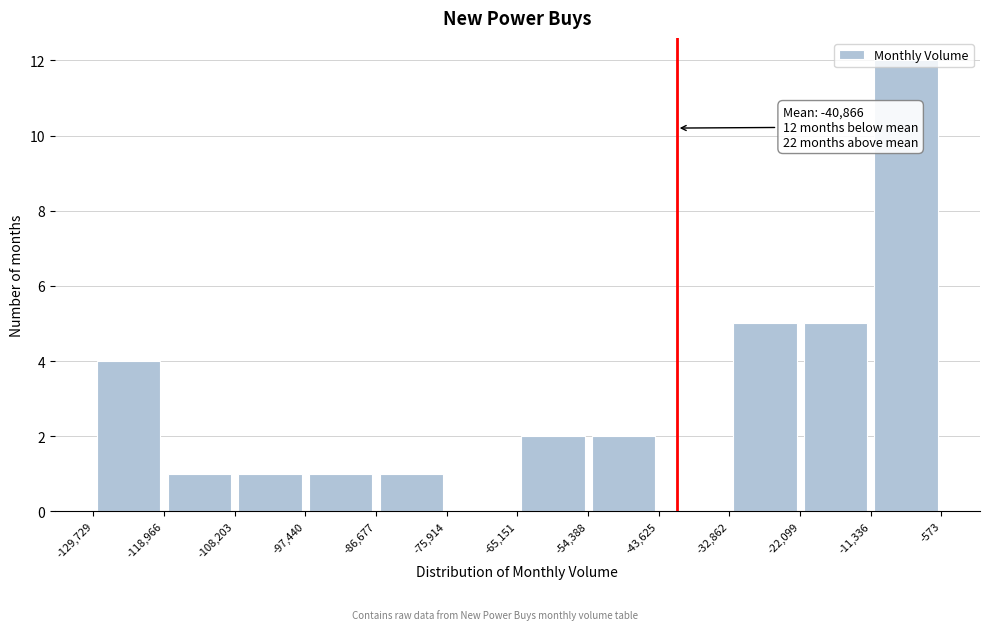

Which range on the x-axis has the tallest bar?

-11,336 to -573